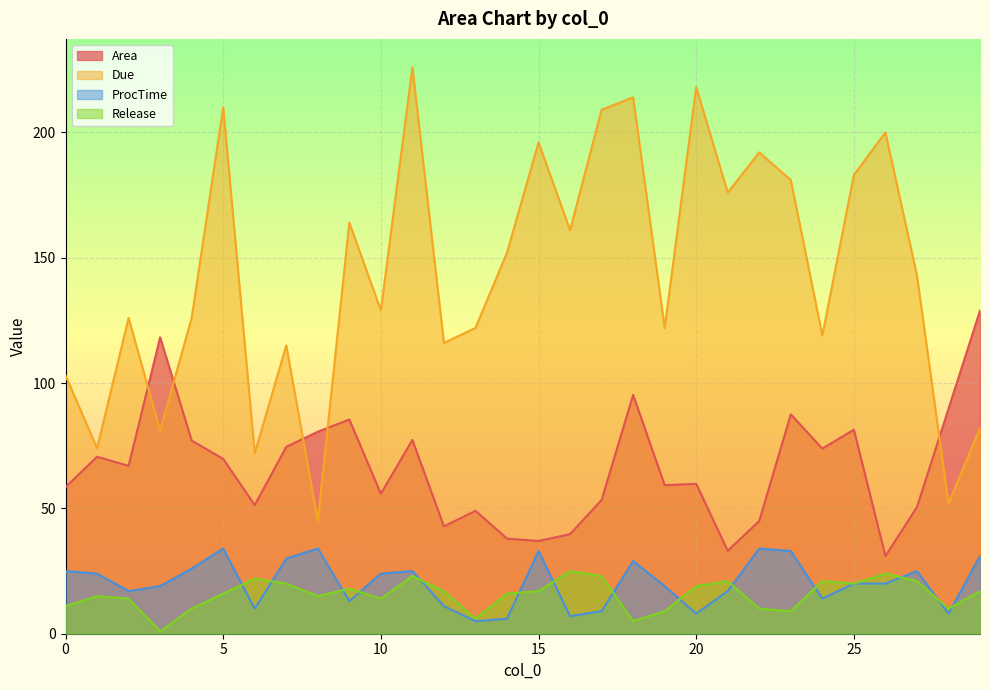

What are all the series names shown in the legend?

Area, Due, ProcTime, Release